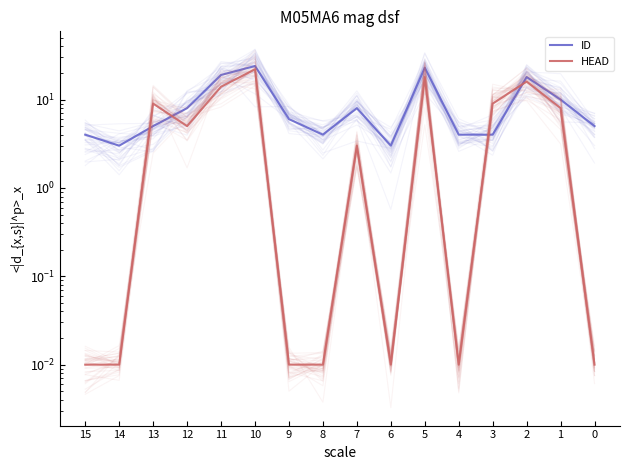

Between 2 and 7, which series saw the biggest shift?

HEAD